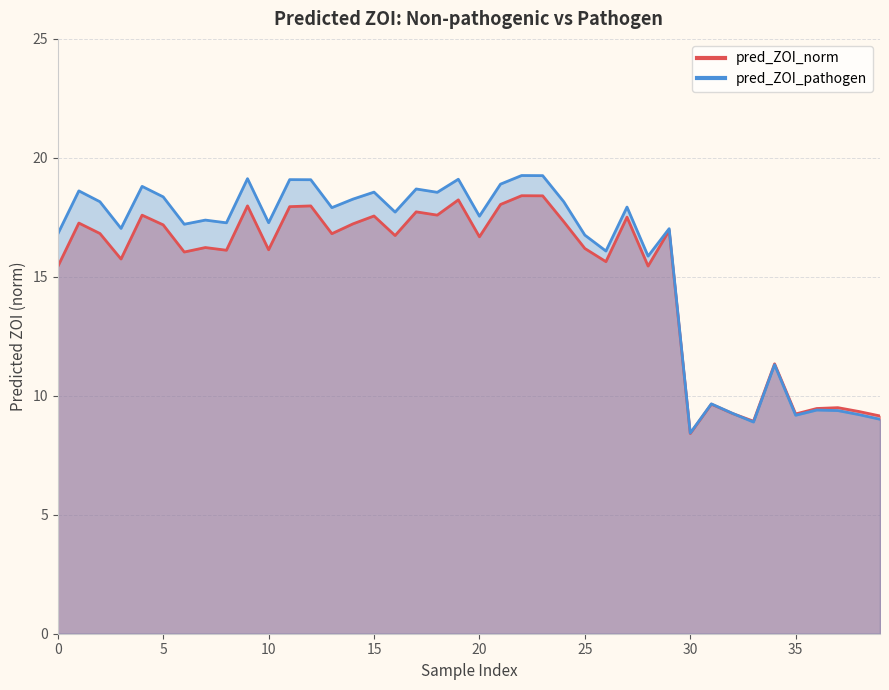

Reading right to left, transcribe all the data shown in this chart.

pred_ZOI_norm: 39=9.2	38=9.3	37=9.5	36=9.5	35=9.2	34=11.3	33=8.9	32=9.3	31=9.6	30=8.4	29=16.9	28=15.5	27=17.5	26=15.6	25=16.2	24=17.3	23=18.4	22=18.4	21=18.0	20=16.7	19=18.2	18=17.6	17=17.7	16=16.7	15=17.6	14=17.2	13=16.8	12=18.0	11=17.9	10=16.1	9=18.0	8=16.1	7=16.2	6=16.0	5=17.2	4=17.6	3=15.7	2=16.8	1=17.3	0=15.4
pred_ZOI_pathogen: 39=9.0	38=9.2	37=9.4	36=9.4	35=9.2	34=11.3	33=8.9	32=9.3	31=9.7	30=8.4	29=17.0	28=15.9	27=17.9	26=16.1	25=16.8	24=18.2	23=19.3	22=19.3	21=18.9	20=17.5	19=19.1	18=18.6	17=18.7	16=17.7	15=18.6	14=18.3	13=17.9	12=19.1	11=19.1	10=17.3	9=19.1	8=17.3	7=17.4	6=17.2	5=18.4	4=18.8	3=17.0	2=18.2	1=18.6	0=16.8